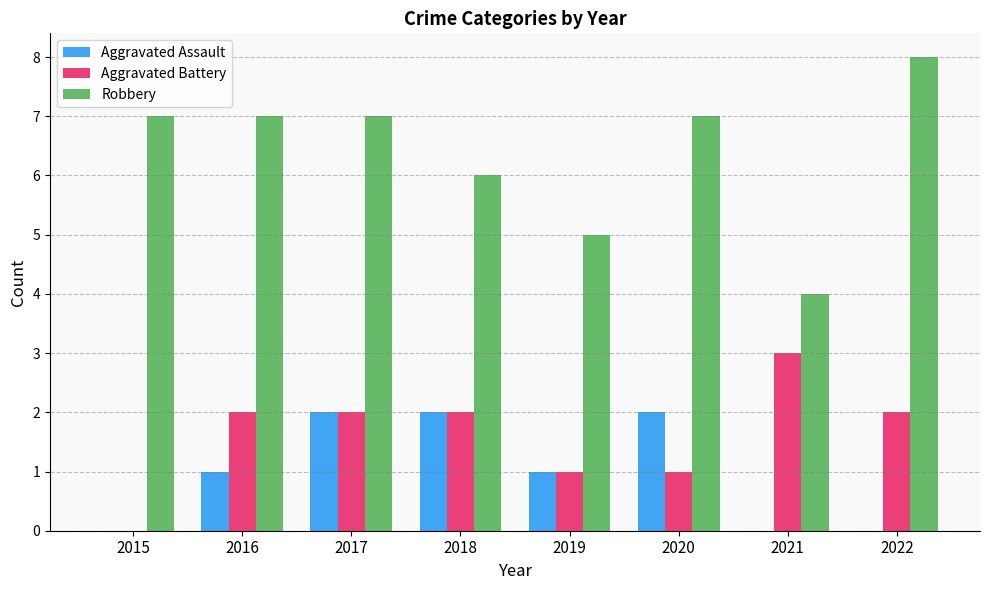

Between 2021 and 2022, which series saw the biggest shift?

Robbery